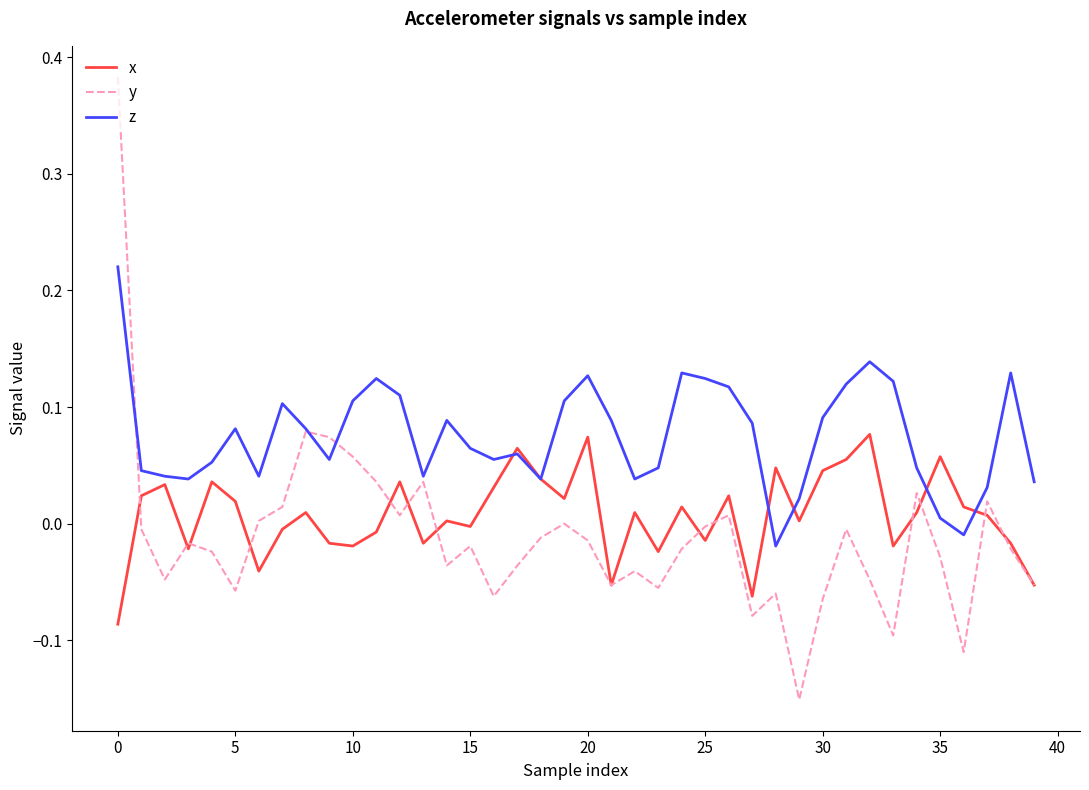

Which series has the widest spread of values?

y